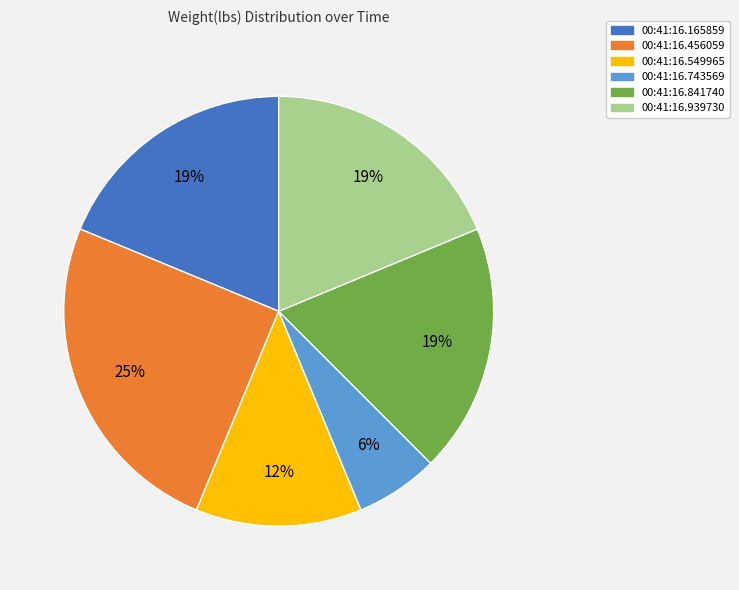

Is it true that 00:41:16.549965 is 12% of the pie?

True